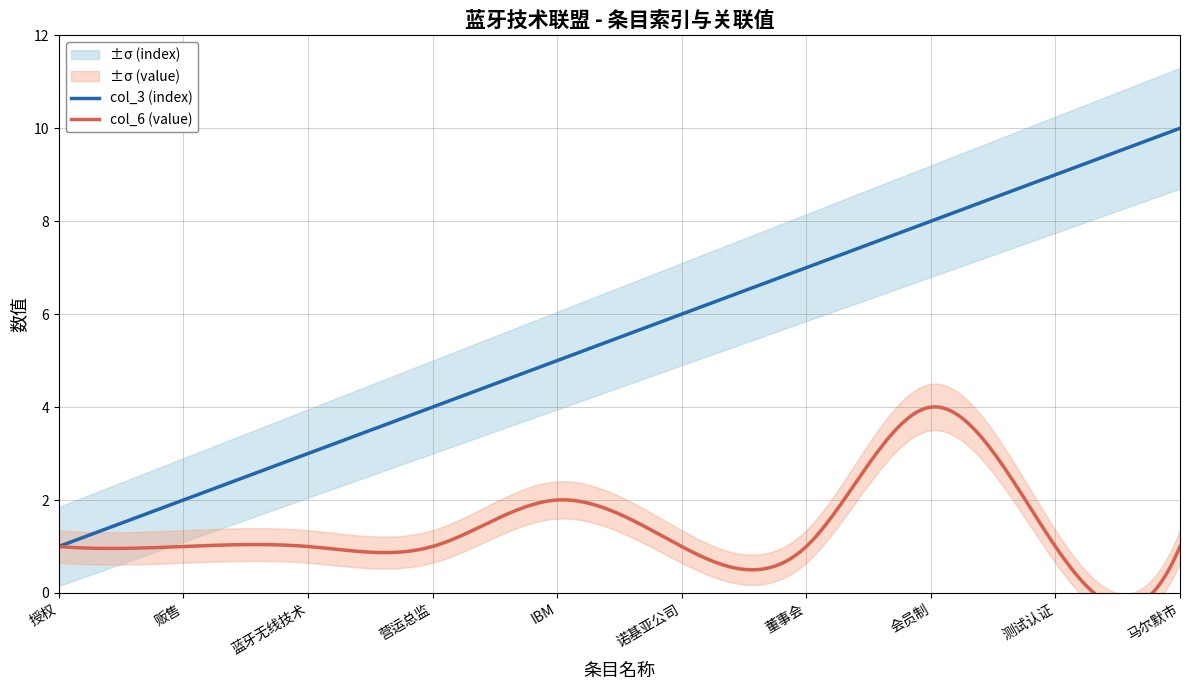

List the labels in order of col_6 (value) value, smallest first.

授权, 贩售, 蓝牙无线技术, 营运总监, 诺基亚公司, 董事会, 测试认证, 马尔默市, IBM, 会员制